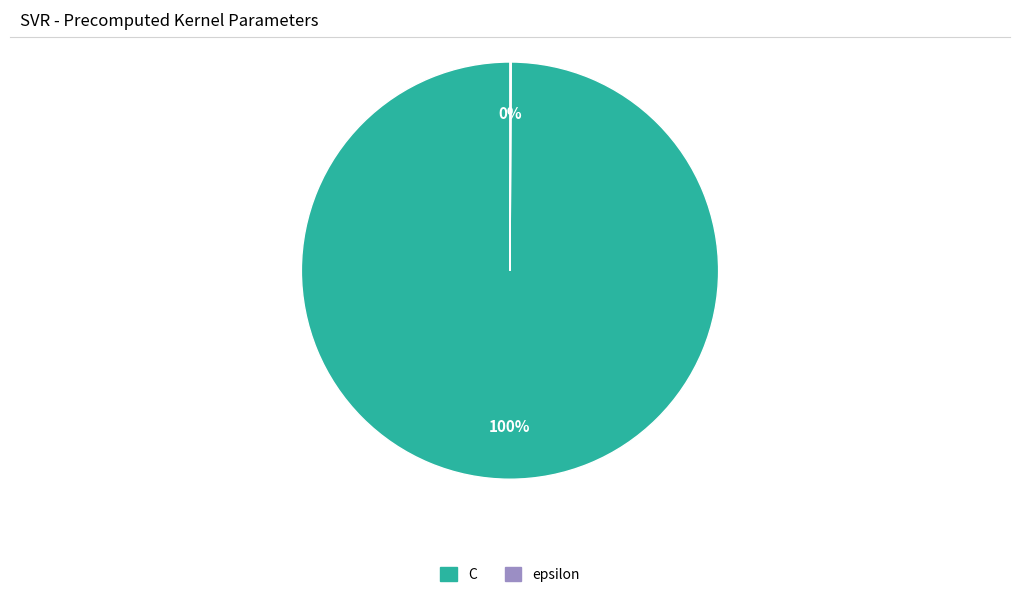

To the nearest percent, what is the average slice percentage?

50%